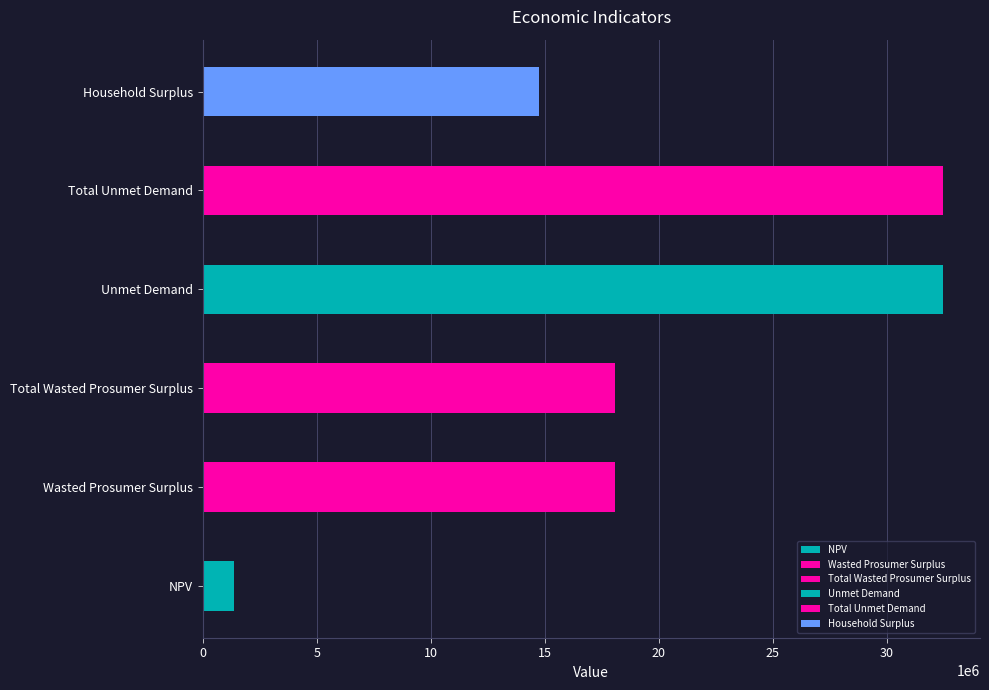

How many data points are less than 18093321?

2